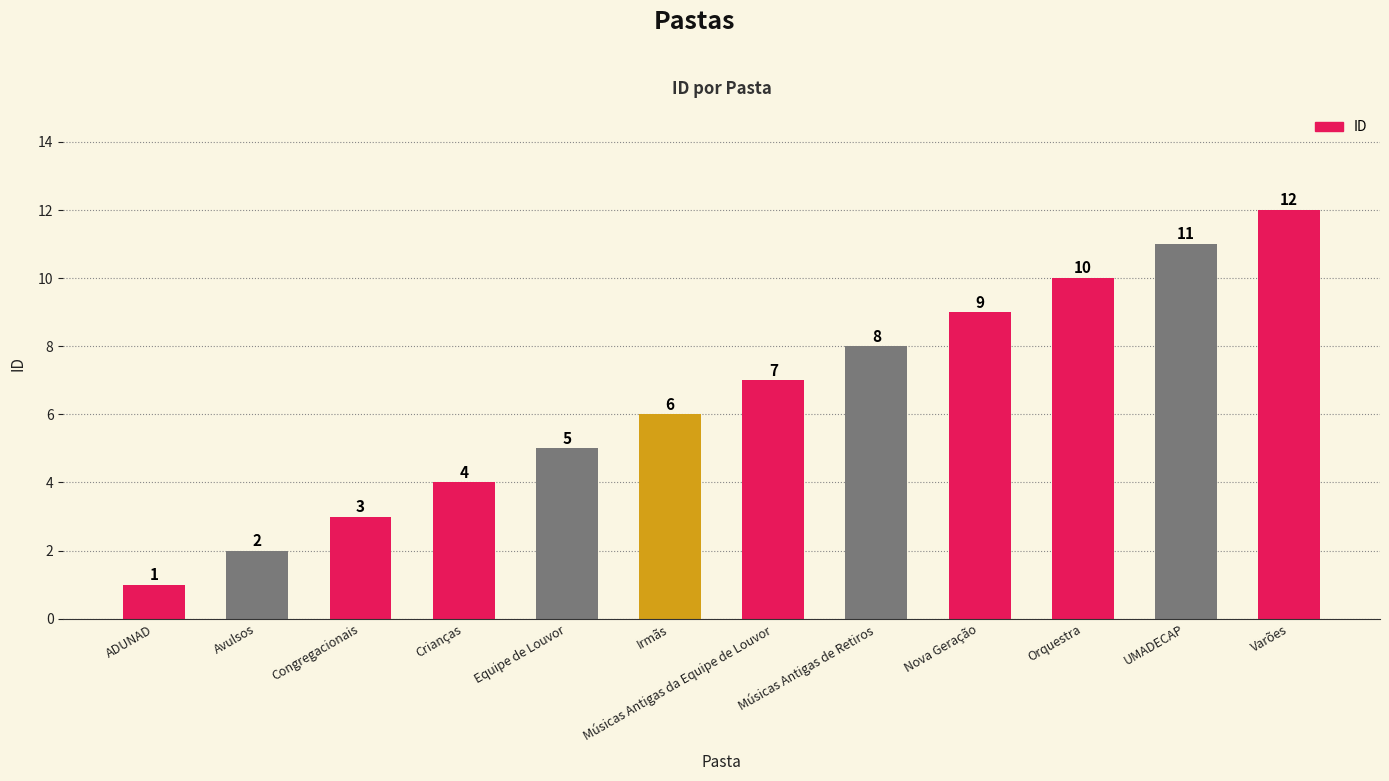

What is the greatest value displayed?

12